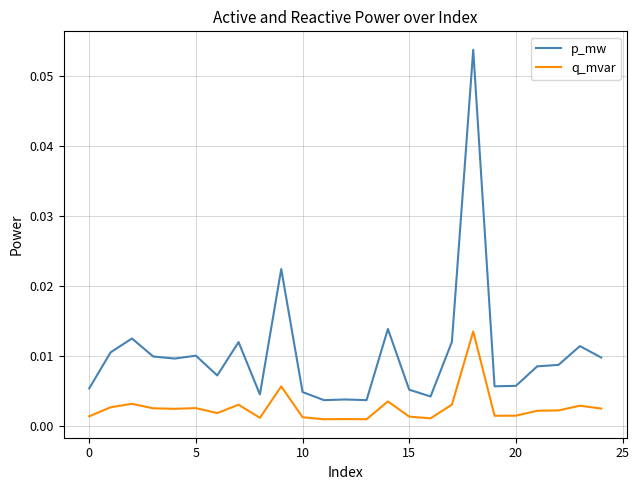

Which series has the largest range (max minus min)?

p_mw